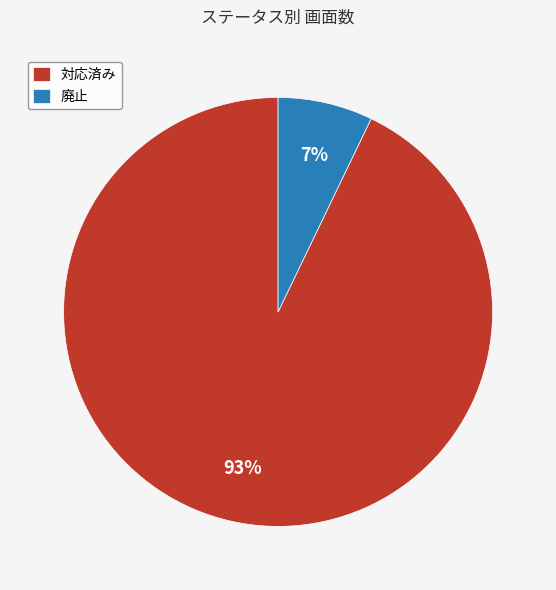

True or false: 対応済み accounts for 93% of the total.

True